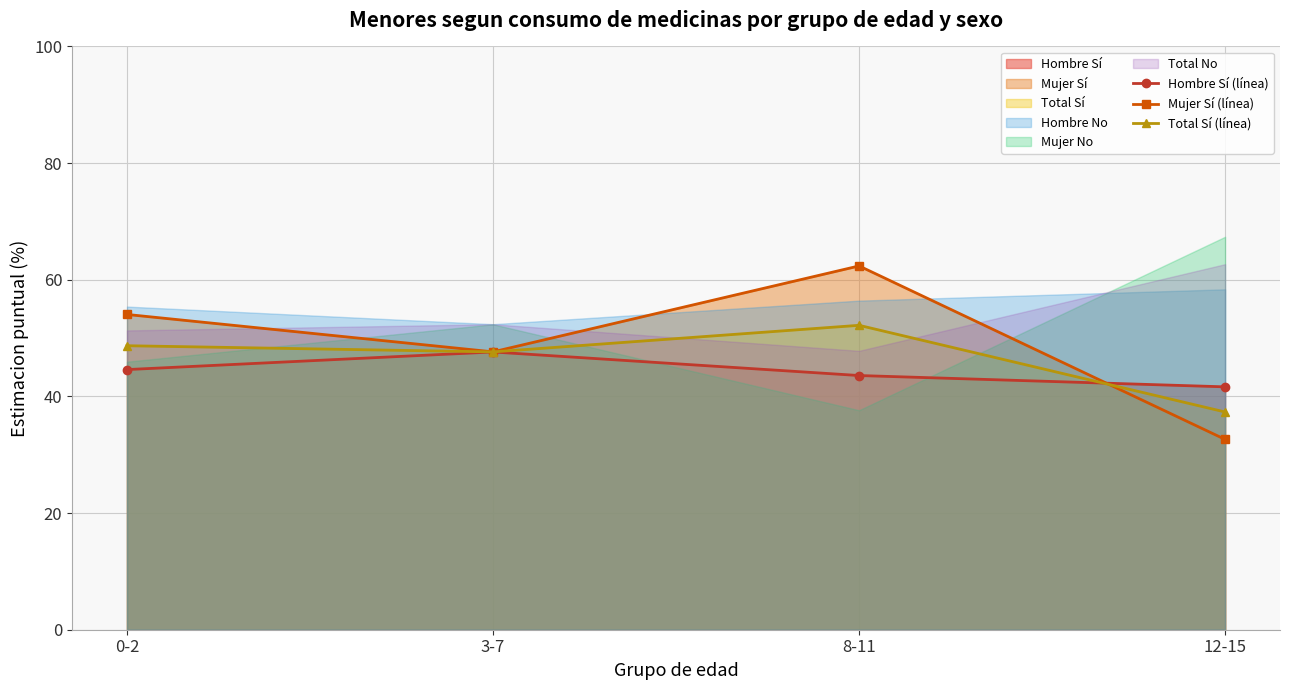

How many times do Mujer Sí (línea) and Total Sí (línea) cross each other?

1